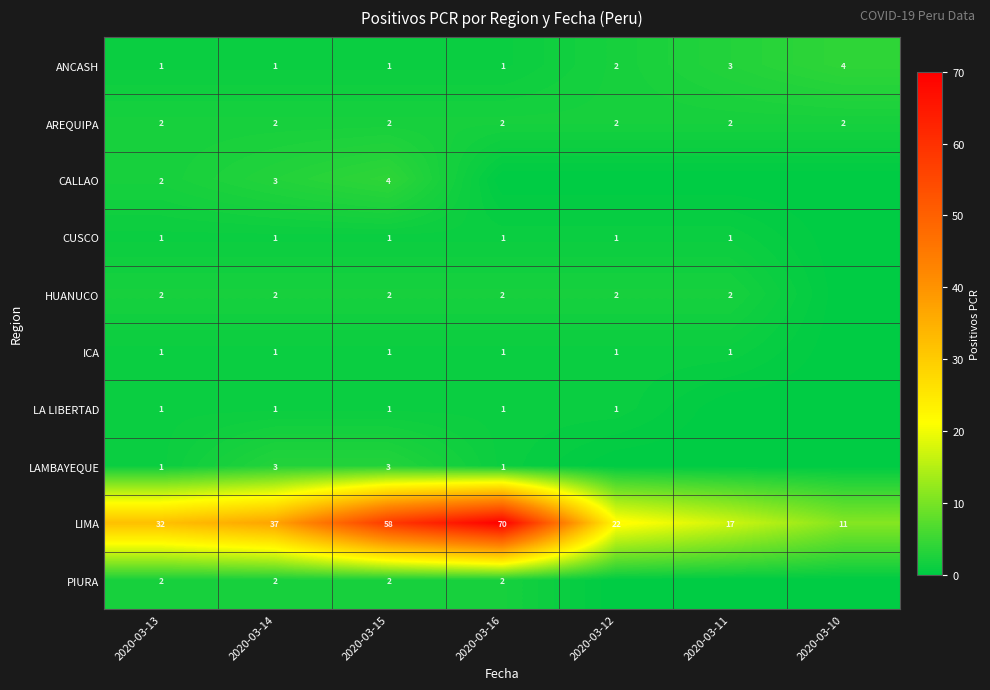

What is the spread (max minus min) of values at 2020-03-13?

31